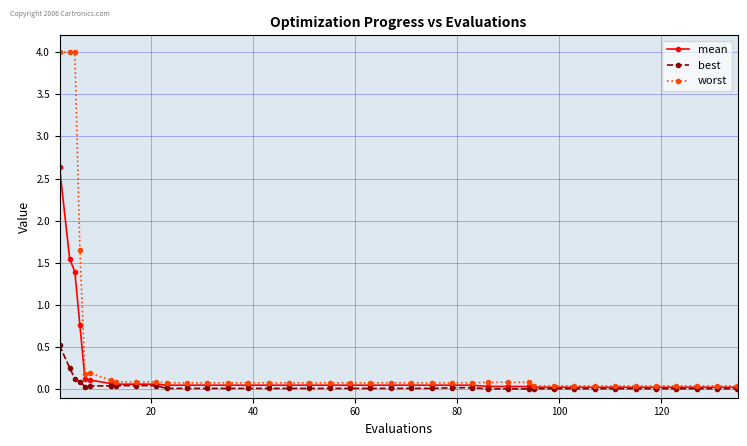

Is this an area chart (filled region under the line)?

No